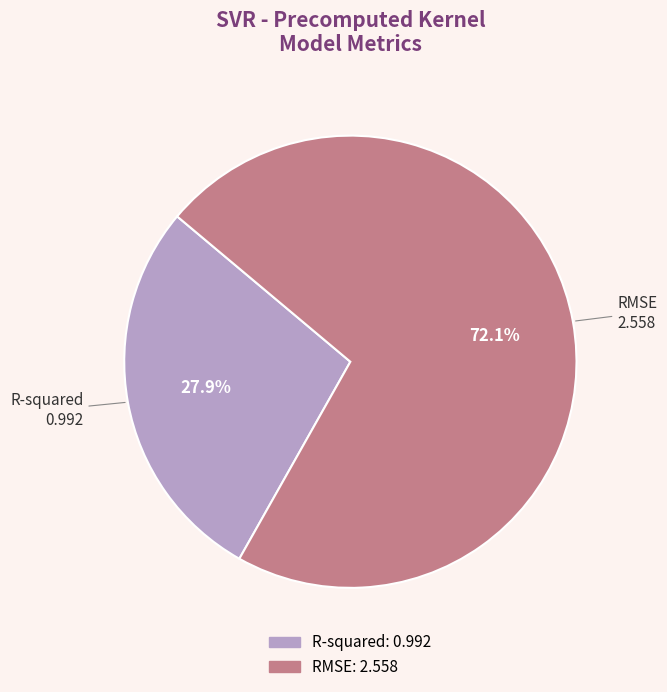

Which slice is the smallest?

R-squared